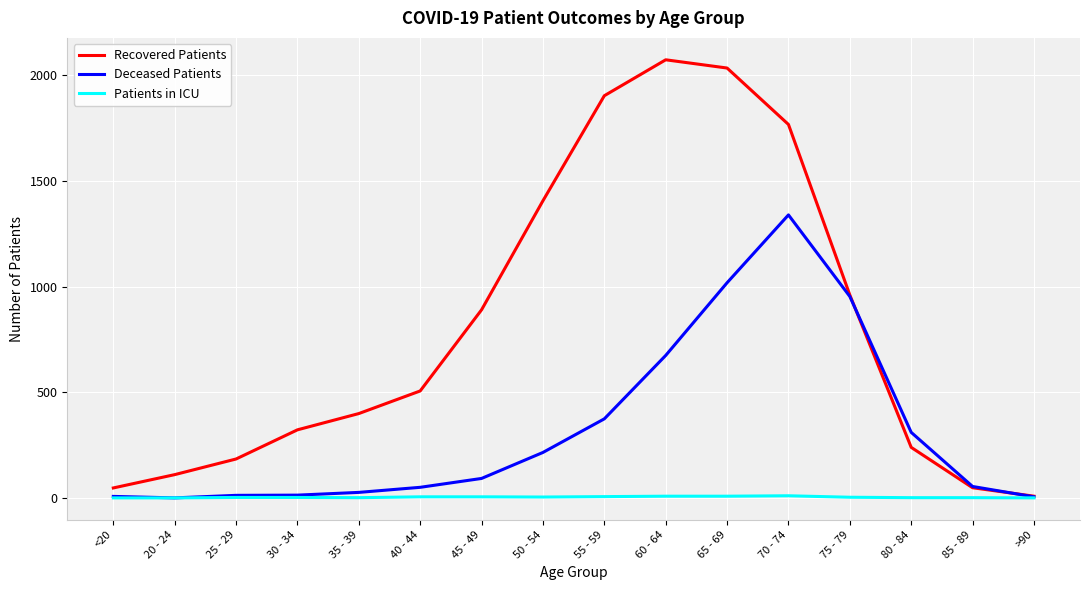

True or false: Recovered Patients has a value of 960 at 75 - 79.

True